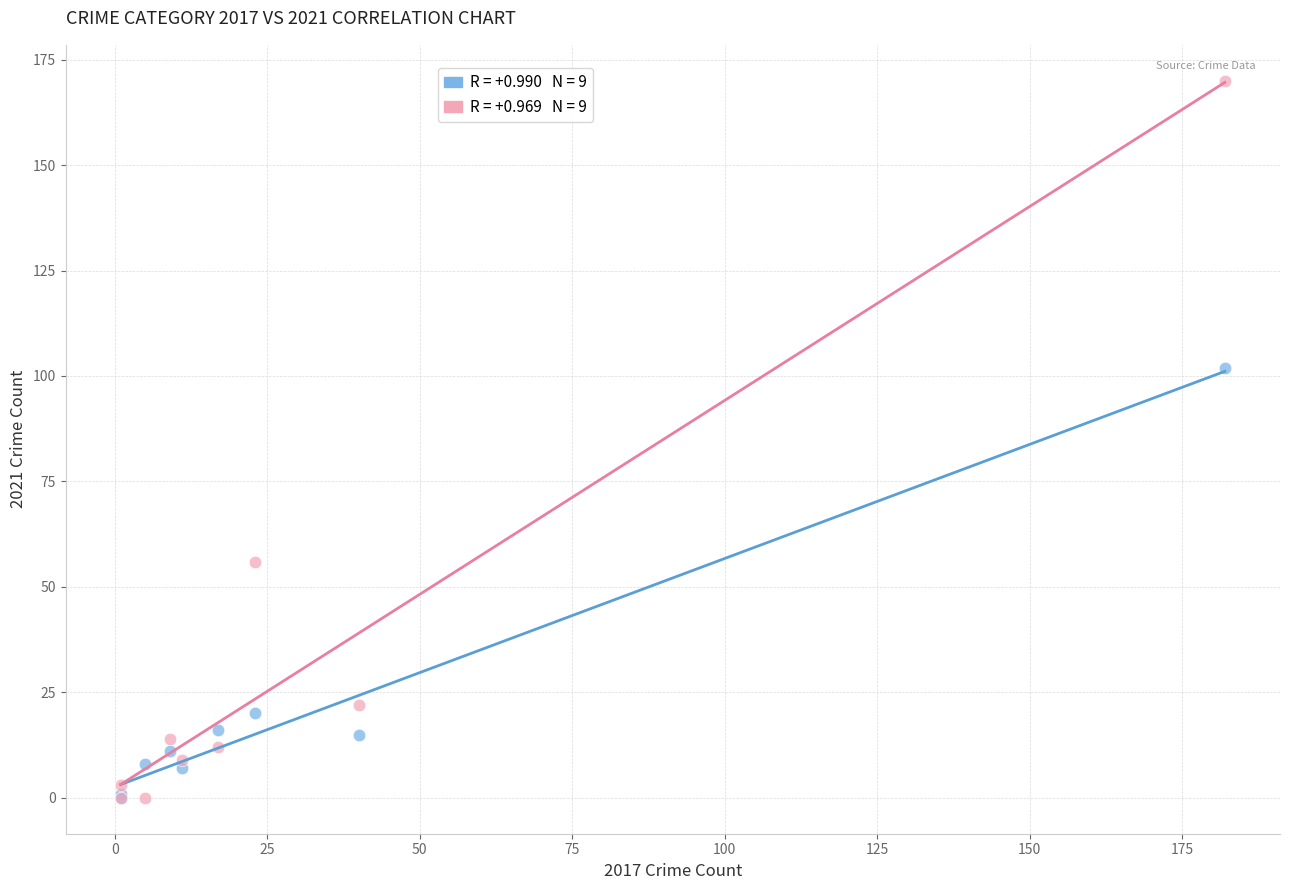

Across all series, what Y value is closest to 85?

102